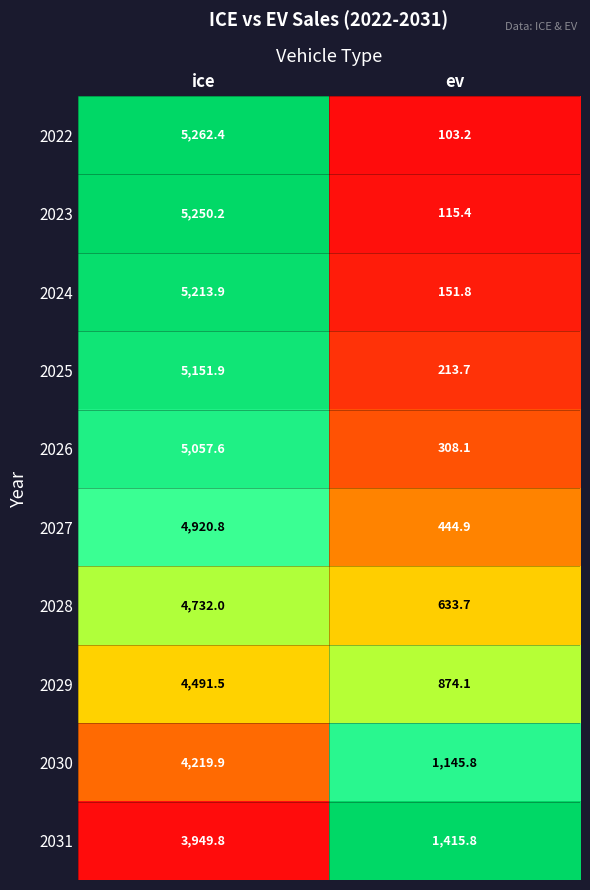

Which series has the widest spread of values?

2022